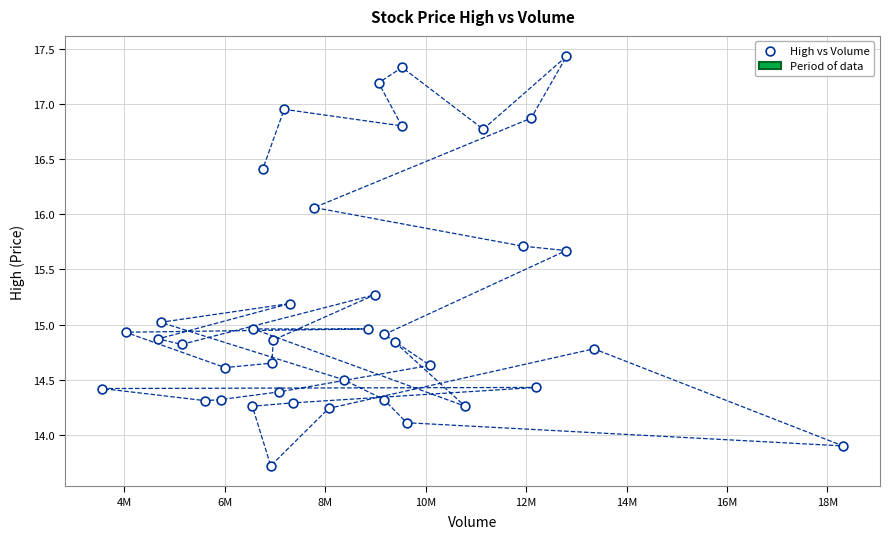

What is the range of Y values (max minus min)?

3.7